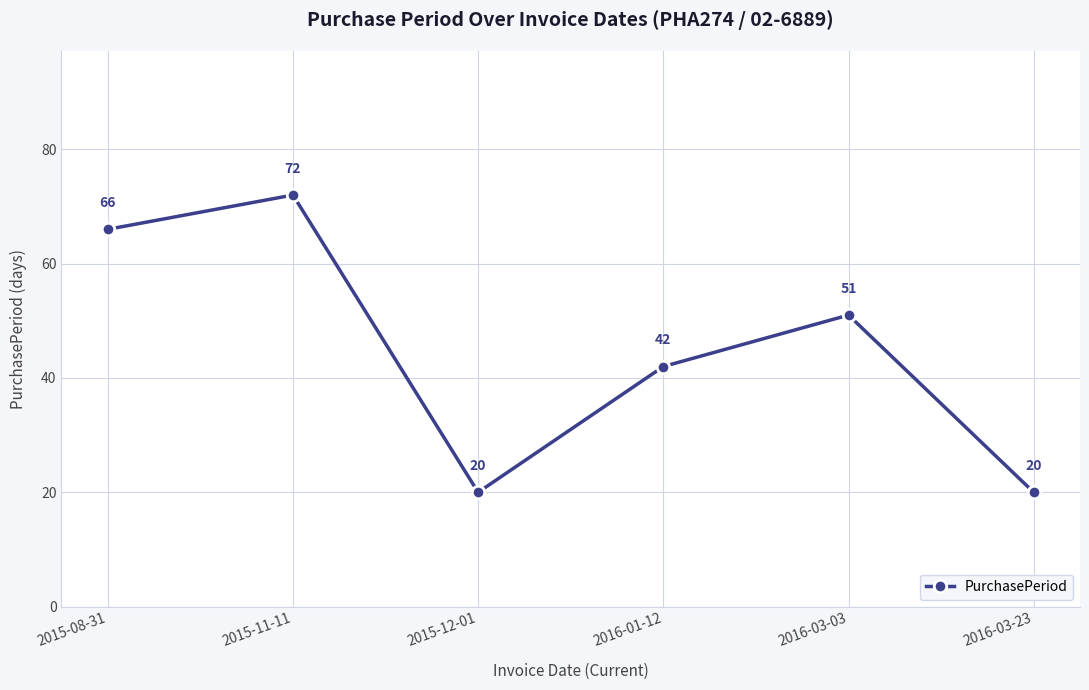

At which category does the data reach its first local valley?

2015-12-01